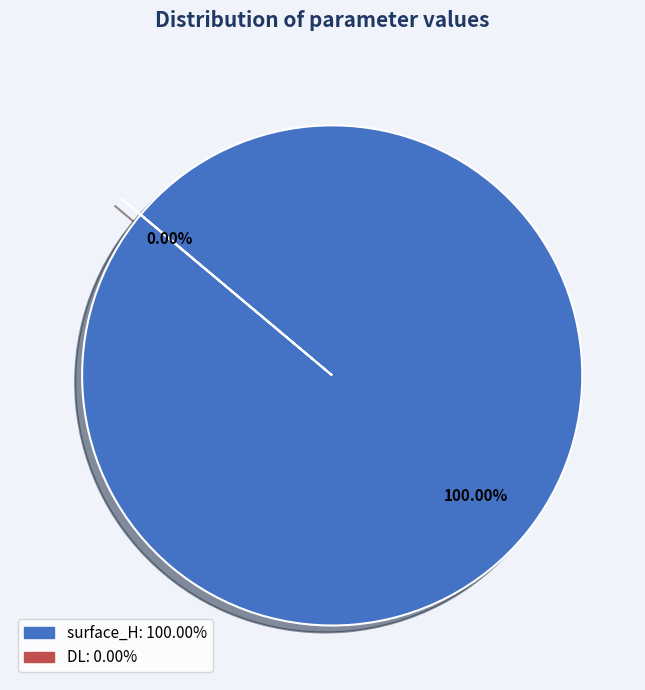

Which category has the smallest portion of the pie?

DL